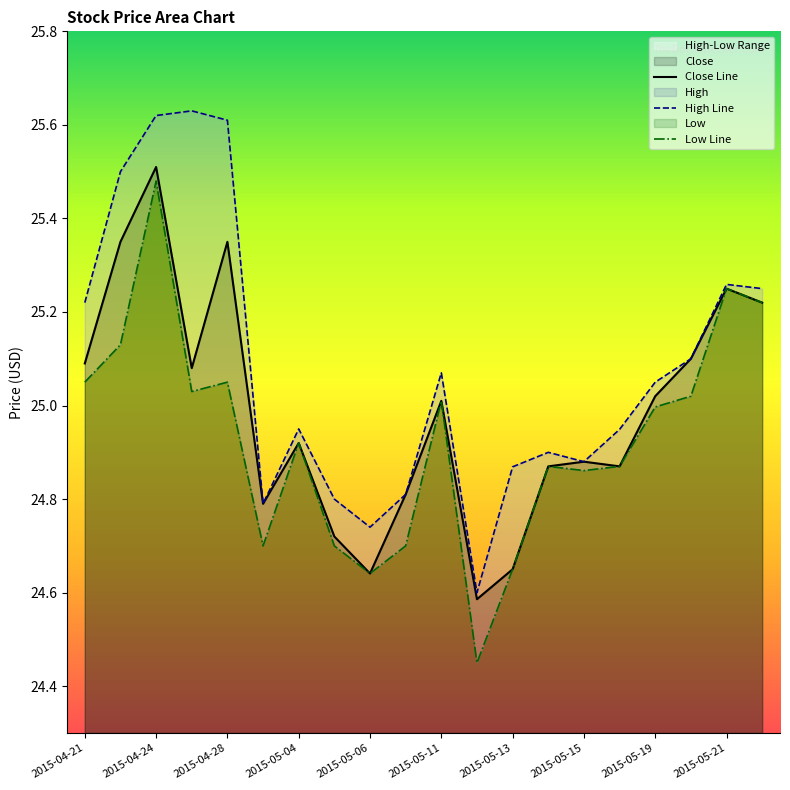

Reading left to right, list all the values displayed in this chart.

High: 2015-04-21=25.2	2015-04-22=25.5	2015-04-24=25.6	2015-04-27=25.6	2015-04-28=25.6	2015-05-01=24.8	2015-05-04=25.0	2015-05-05=24.8	2015-05-06=24.7	2015-05-07=24.8	2015-05-11=25.1	2015-05-12=24.6	2015-05-13=24.9	2015-05-14=24.9	2015-05-15=24.9	2015-05-18=24.9	2015-05-19=25.0	2015-05-20=25.1	2015-05-21=25.3	2015-05-22=25.2
Close: 2015-04-21=25.1	2015-04-22=25.4	2015-04-24=25.5	2015-04-27=25.1	2015-04-28=25.4	2015-05-01=24.8	2015-05-04=24.9	2015-05-05=24.7	2015-05-06=24.6	2015-05-07=24.8	2015-05-11=25.0	2015-05-12=24.6	2015-05-13=24.6	2015-05-14=24.9	2015-05-15=24.9	2015-05-18=24.9	2015-05-19=25.0	2015-05-20=25.1	2015-05-21=25.2	2015-05-22=25.2
Low: 2015-04-21=25.0	2015-04-22=25.1	2015-04-24=25.5	2015-04-27=25.0	2015-04-28=25.0	2015-05-01=24.7	2015-05-04=24.9	2015-05-05=24.7	2015-05-06=24.6	2015-05-07=24.7	2015-05-11=25.0	2015-05-12=24.5	2015-05-13=24.6	2015-05-14=24.9	2015-05-15=24.9	2015-05-18=24.9	2015-05-19=25.0	2015-05-20=25.0	2015-05-21=25.2	2015-05-22=25.2